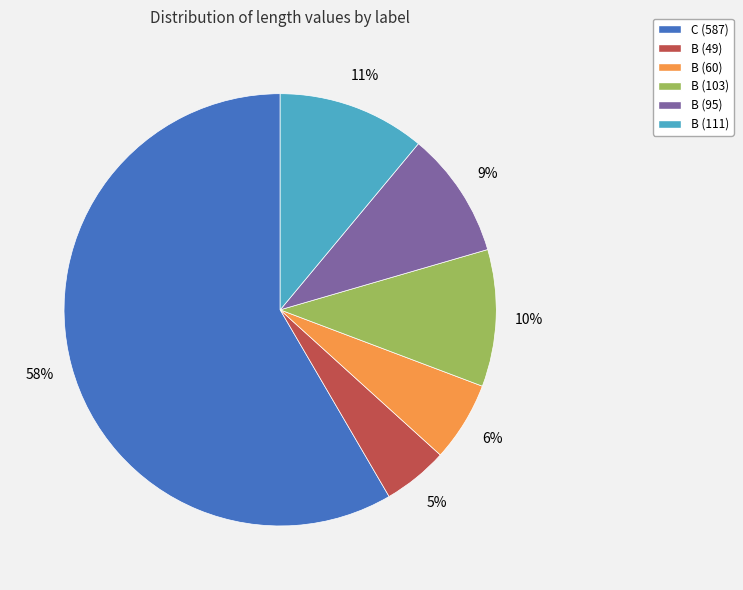

The B (95) slice represents 23% of the pie. True or false?

False